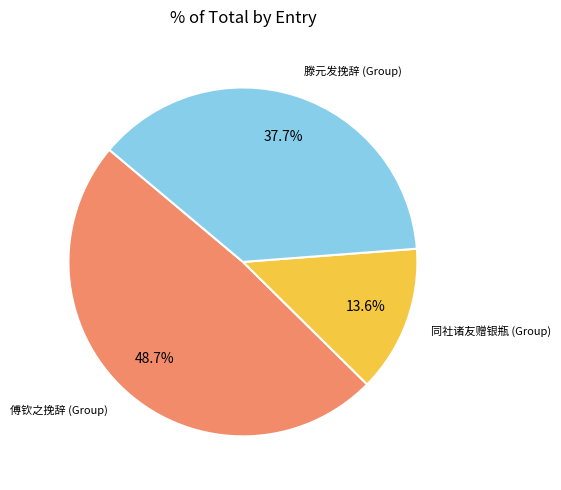

Is there a majority slice in this chart?

No